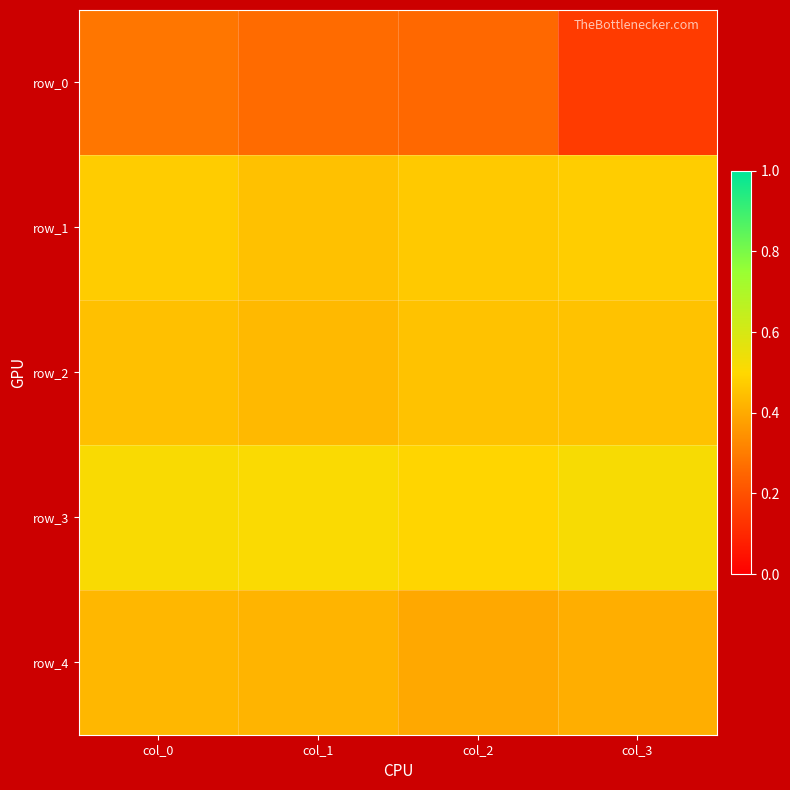

What is the sum of all row_4 values?

1.7